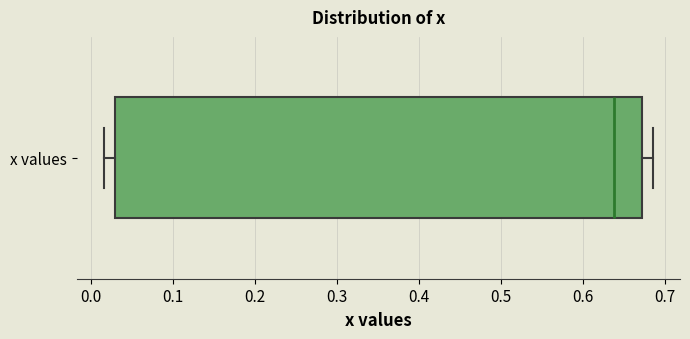

Read this box plot against the x-axis: the position of the median line, the range covered by the box, and the ends of both whiskers. The values are not printed on the chart, so give them approximately, as read against the axis.

median 0.64, box 0.03 to 0.67, whiskers 0.02 to 0.69